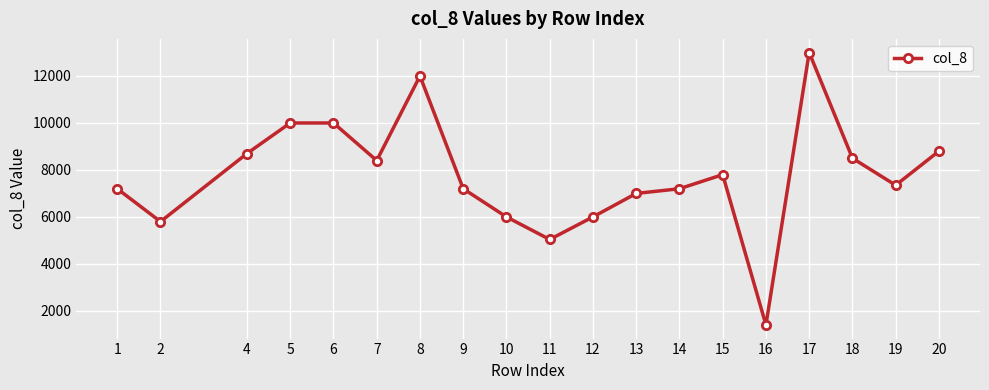

What is the greatest value displayed?

13000